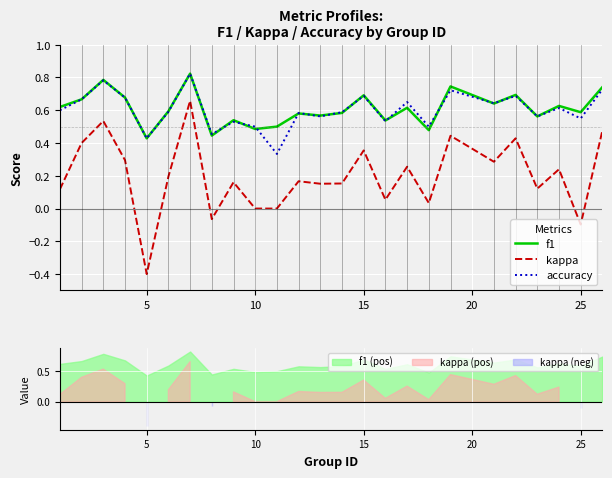

What is the approximate value of kappa at 5?

-0.4